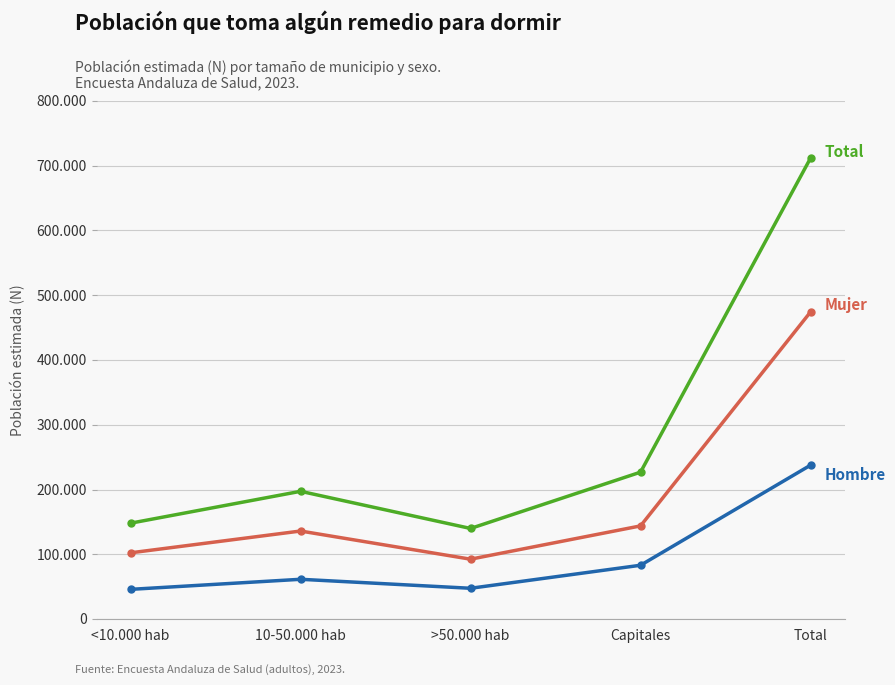

Is this an area chart (filled region under the line)?

No